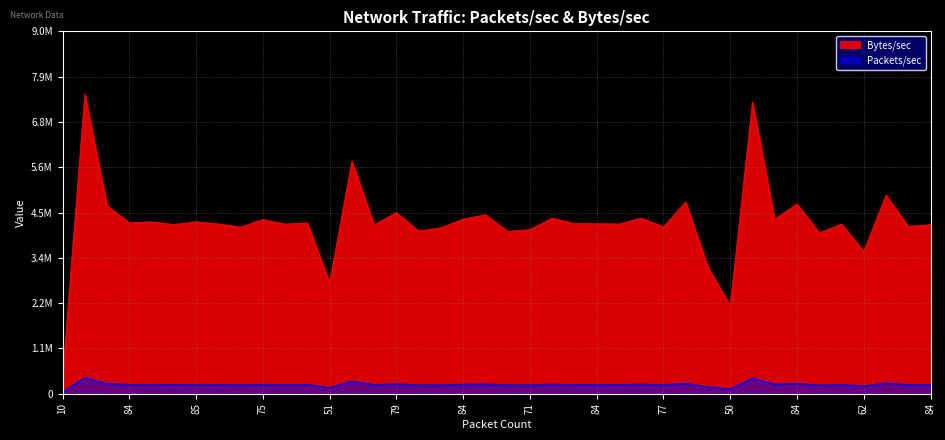

Where is Packets/sec nearest to the value 212117?

71